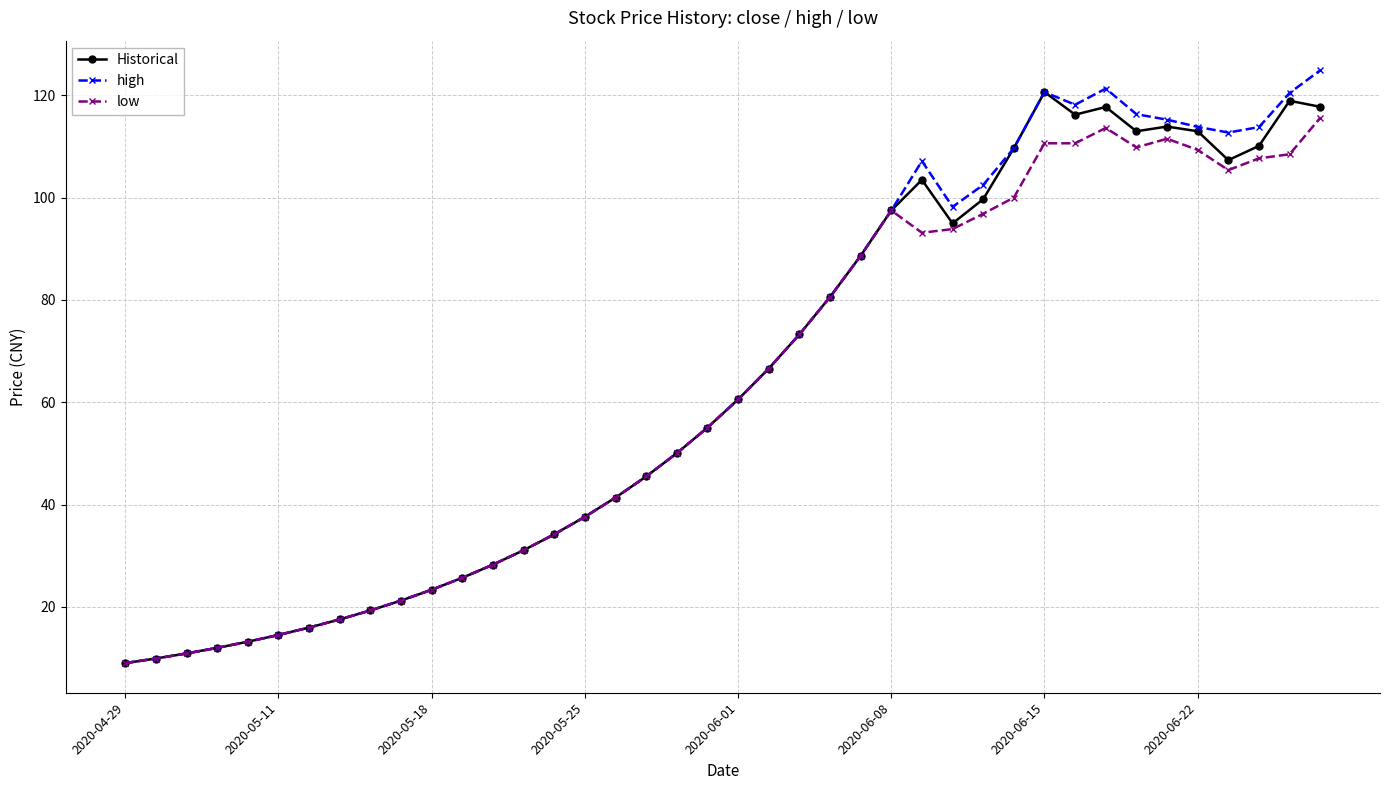

What is the maximum value shown in the chart?

124.9